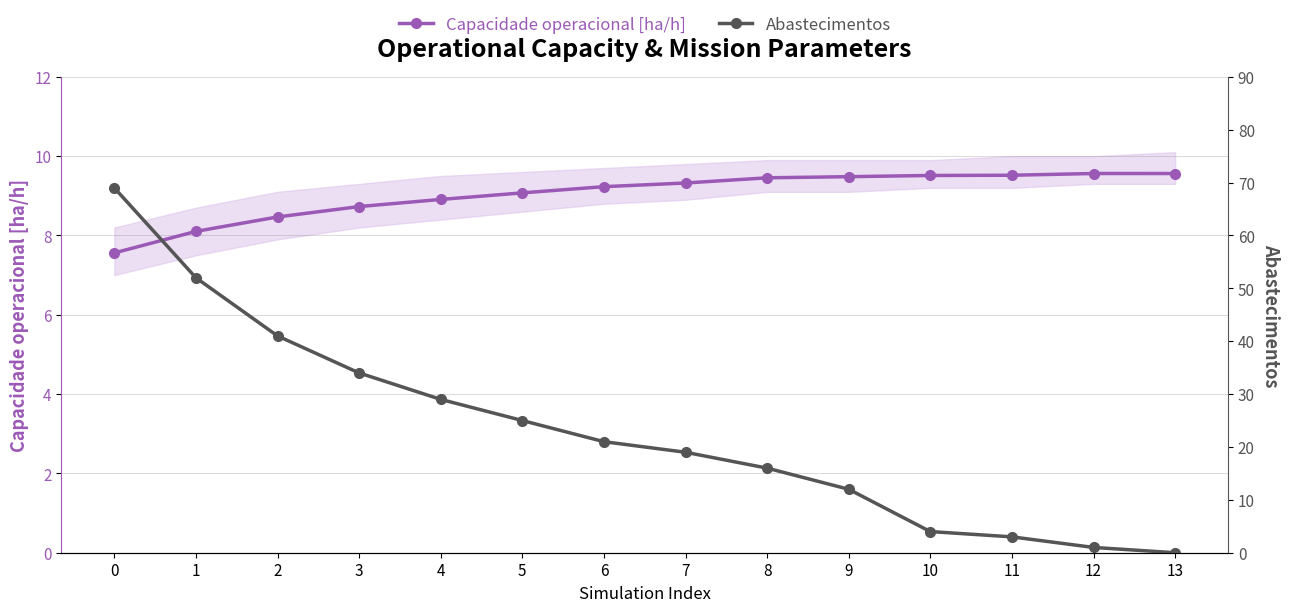

What is the value of the Capacidade operacional [ha/h] point at the 5th from the left?

8.9